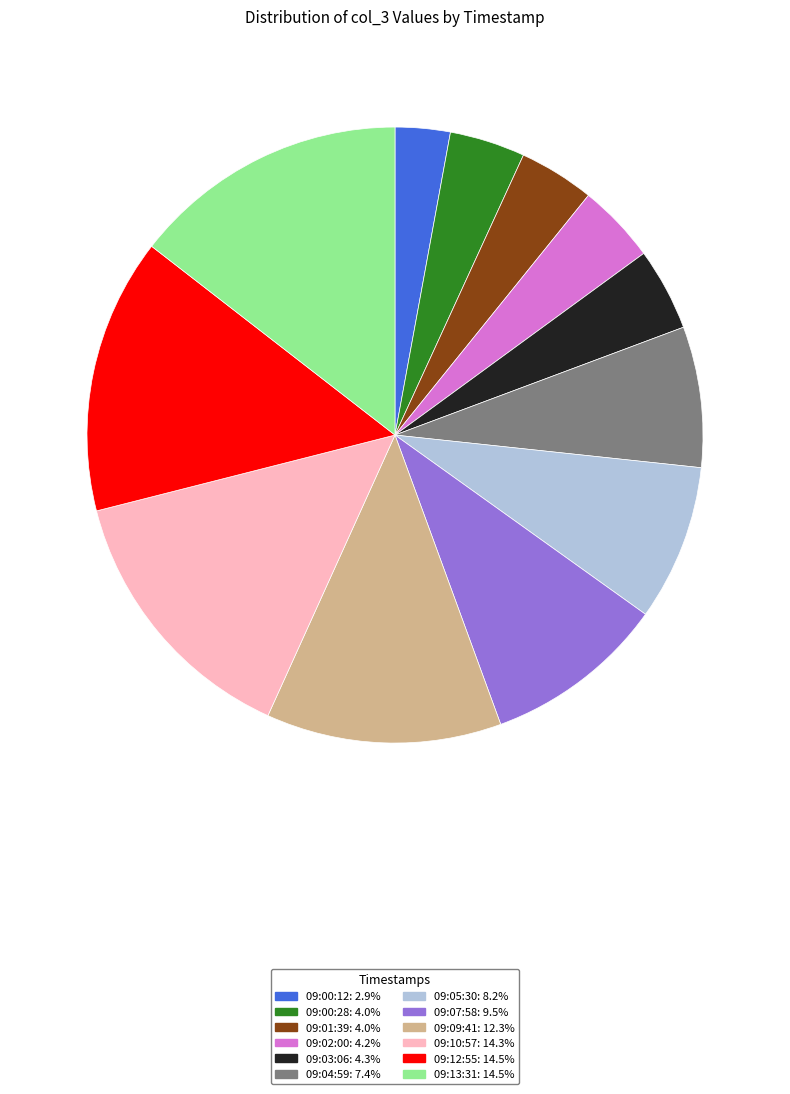

The 09:00:28 slice represents 4% of the pie. True or false?

True